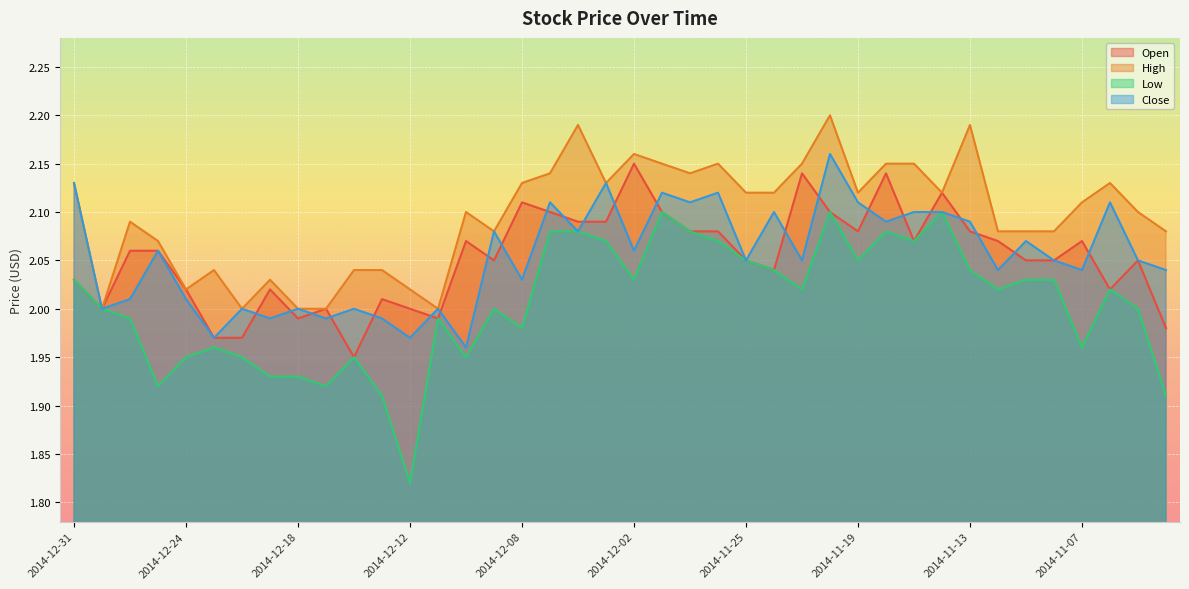

What is the total value across all series at 2014-12-17?

7.9